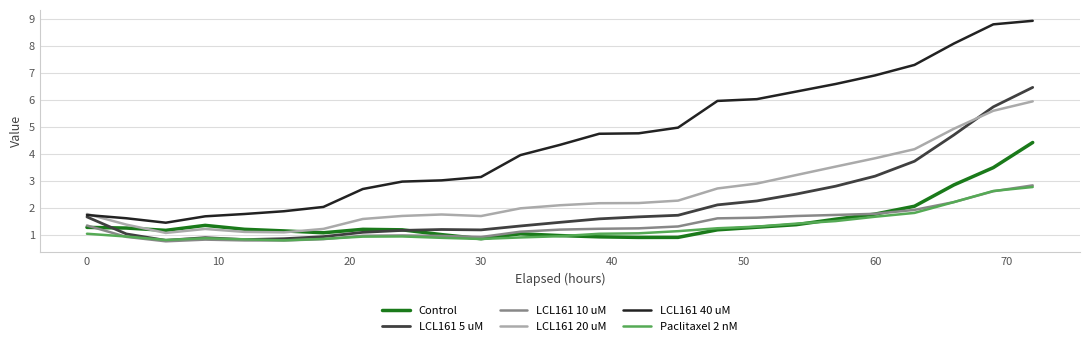

True or false: LCL161 10 uM and LCL161 40 uM cross at least once.

False